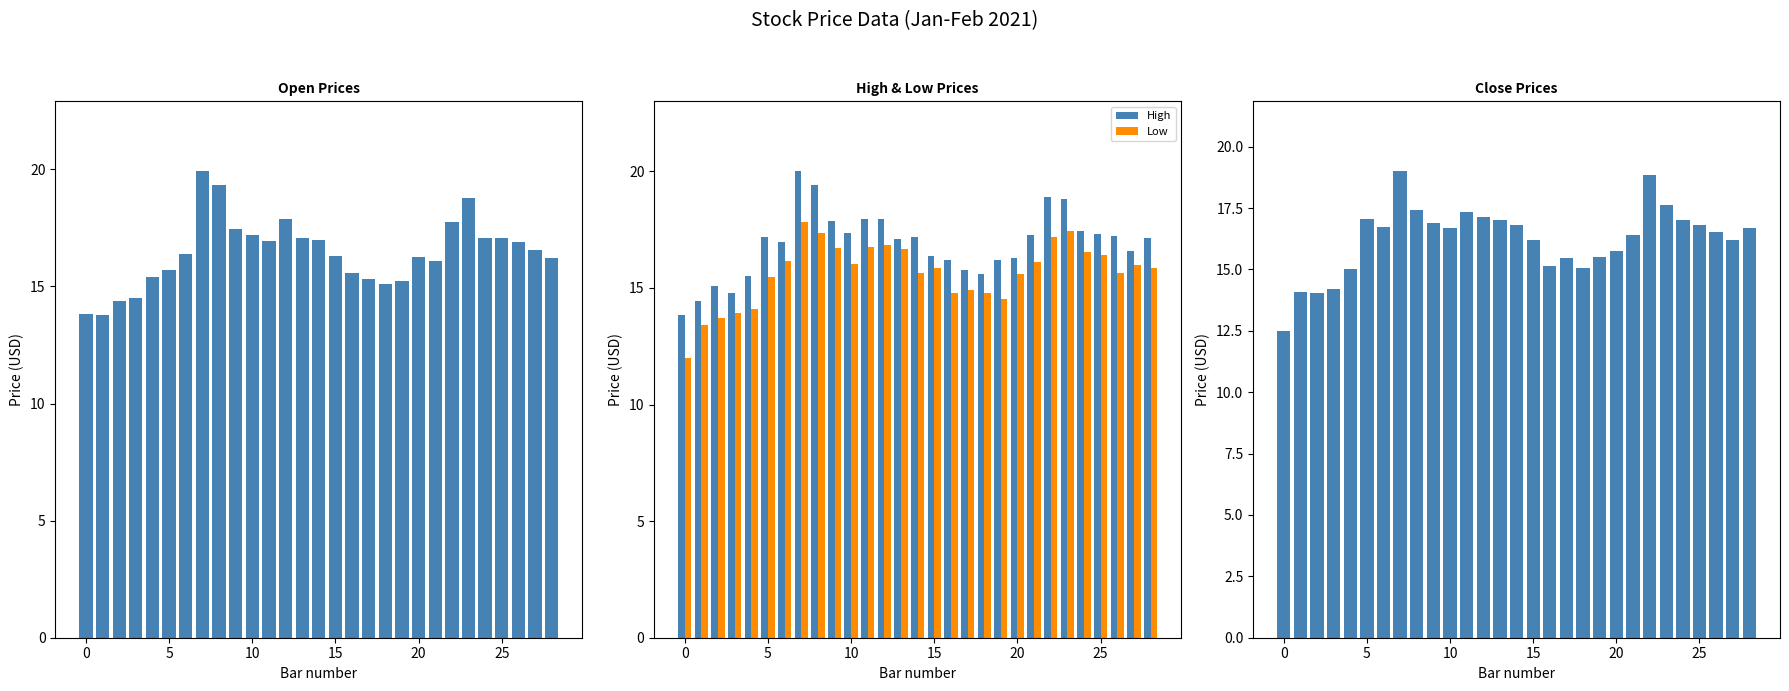

What is the difference between the maximum and second lowest values in the Open series?

6.1